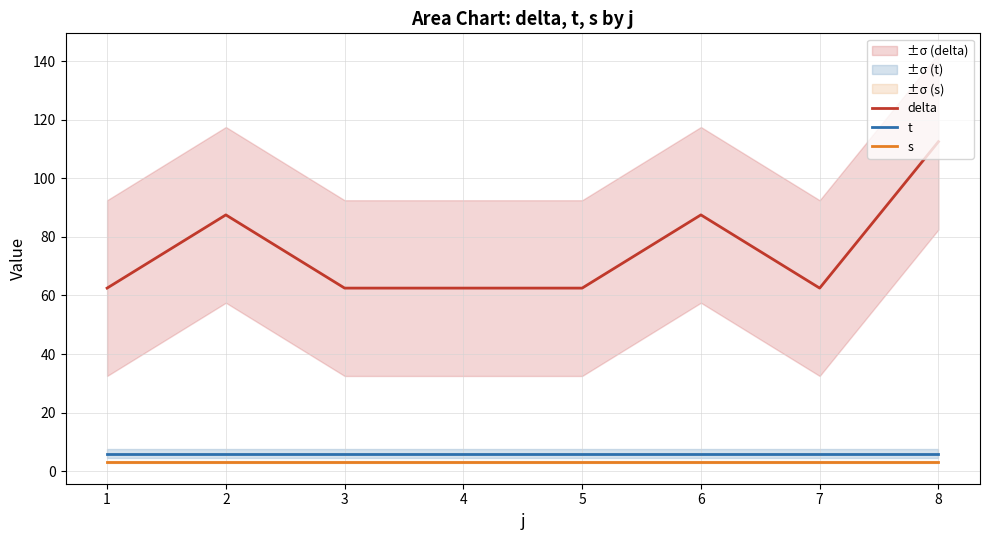

True or false: delta and s intersect in this chart.

False